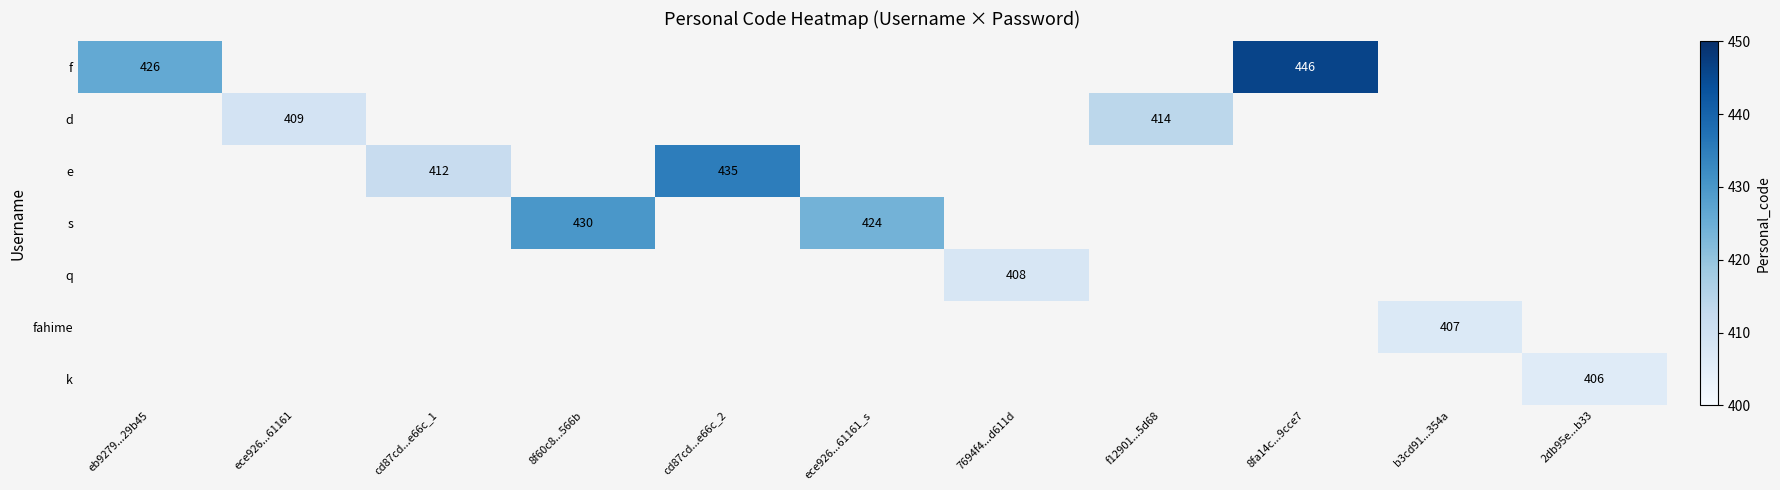

The value of e at cd87cd...e66c_2 is 435.0. True or false?

True